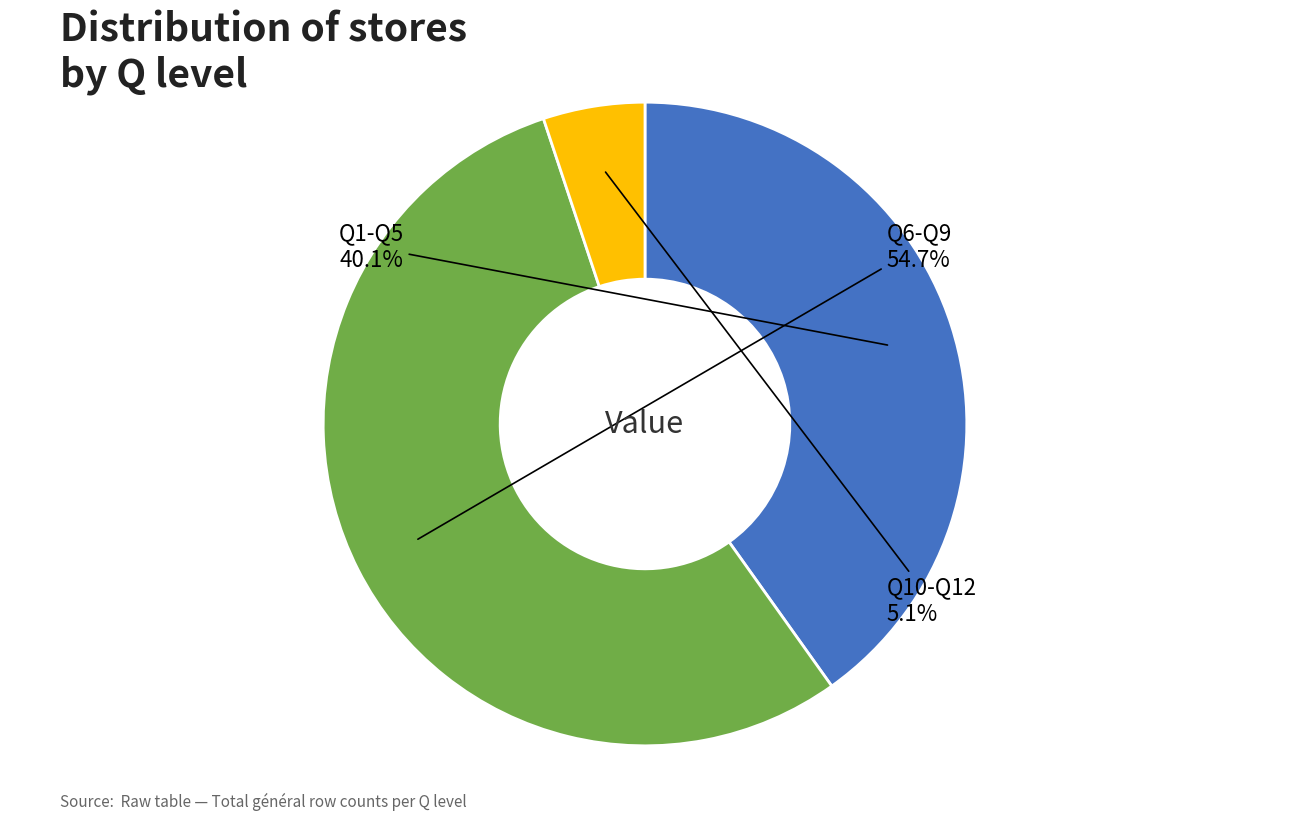

Is there a majority slice in this chart?

Yes